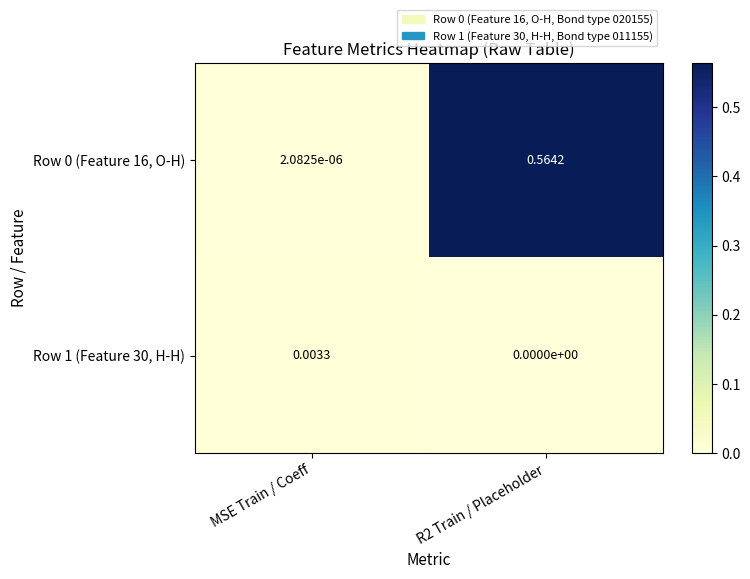

Rank the series at MSE Train / Coeff from lowest to highest value.

Row 0 (Feature 16, O-H), Row 1 (Feature 30, H-H)